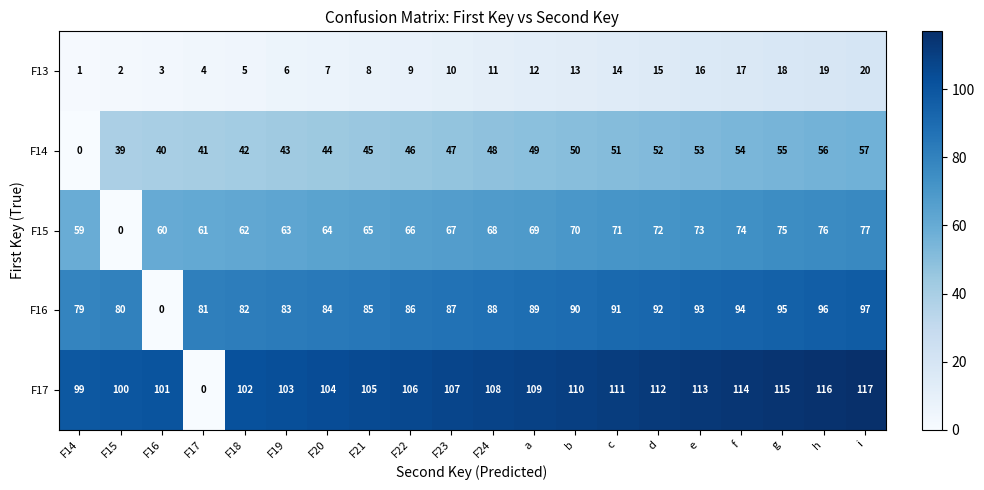

What is the highest value of the F13 series?

20